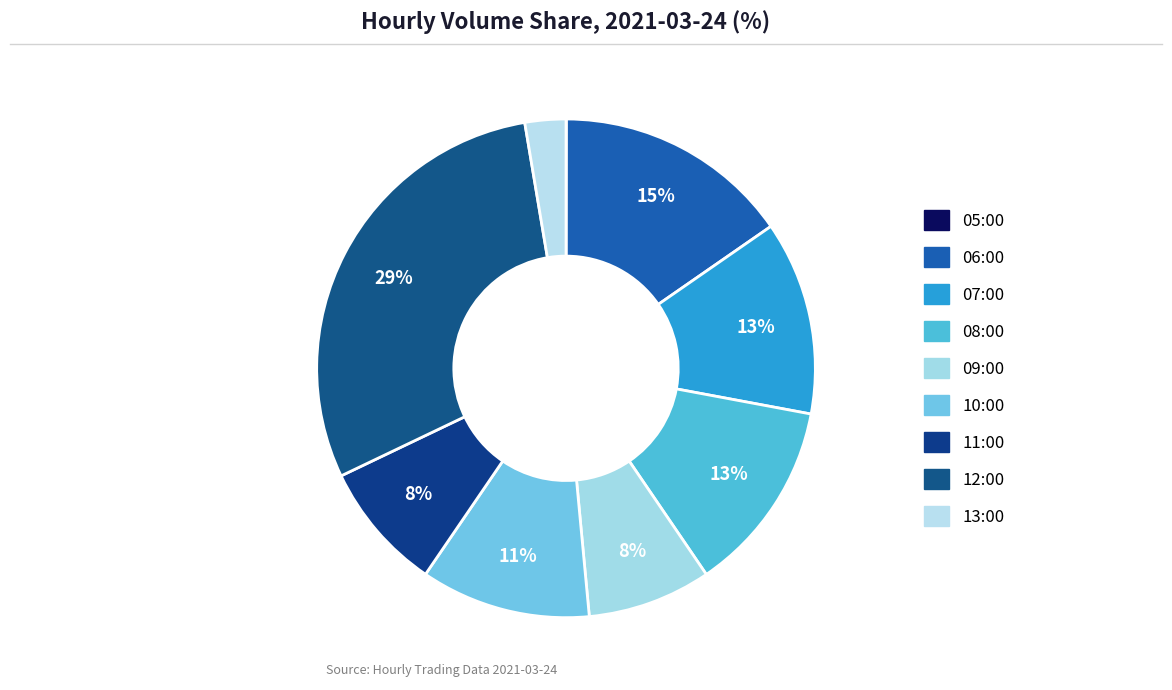

Rank the categories by value from lowest to highest.

05:00, 13:00, 09:00, 11:00, 10:00, 08:00, 07:00, 06:00, 12:00